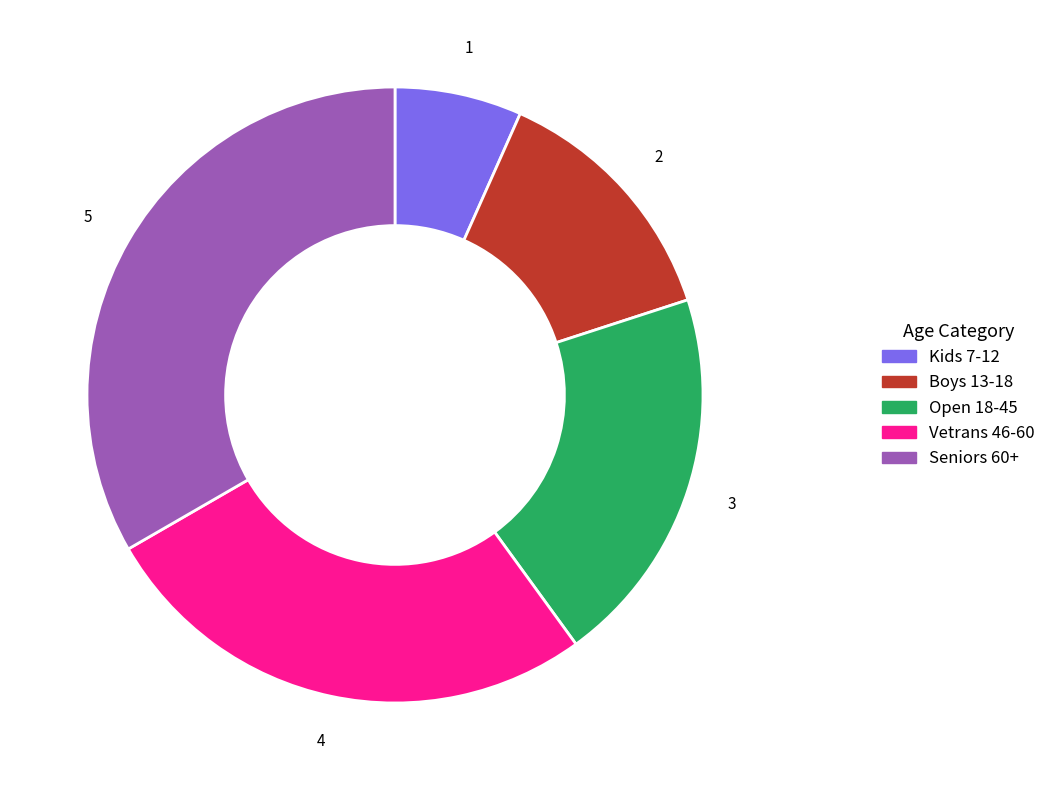

Rank the categories by value from lowest to highest.

Kids 7-12, Boys 13-18, Open 18-45, Vetrans 46-60, Seniors 60+